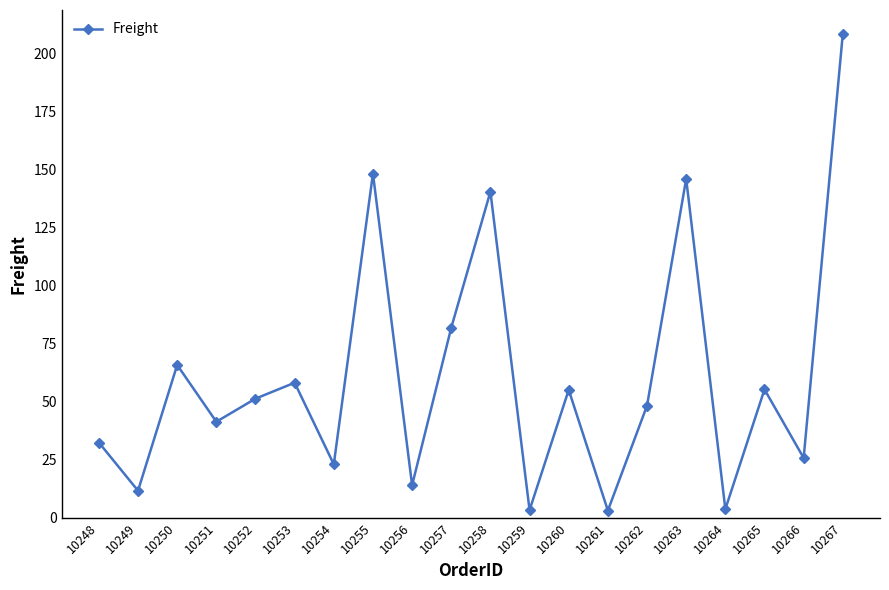

At which category does the chart reach its peak across all series?

10267